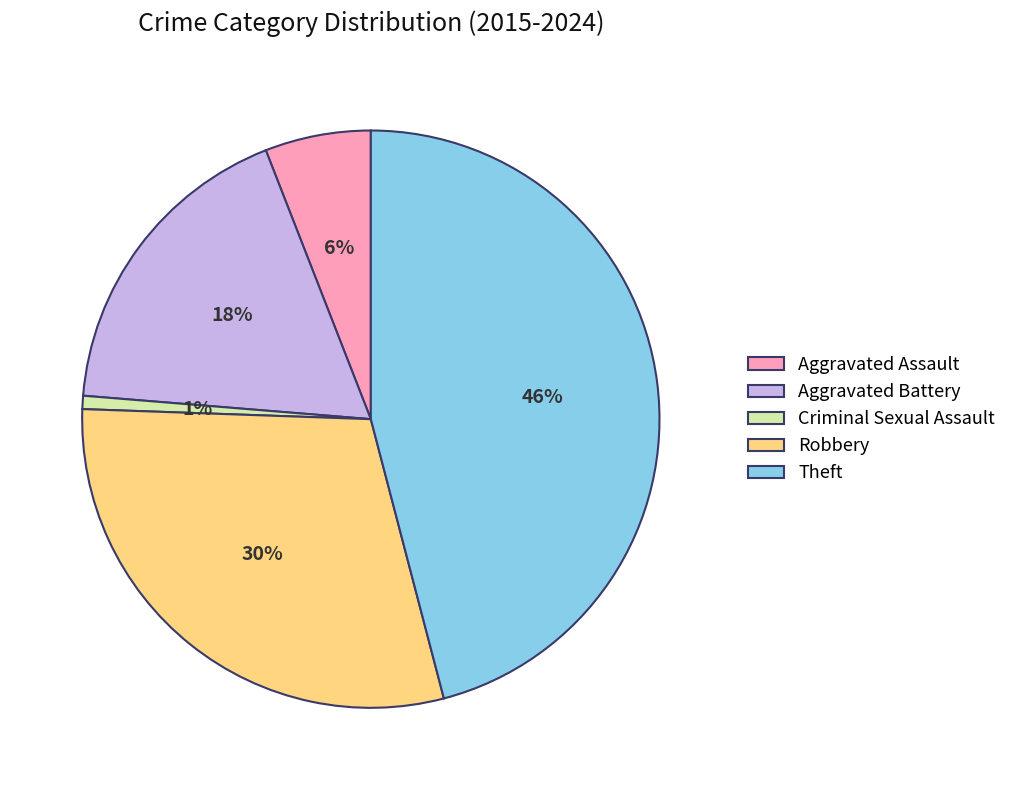

The Criminal Sexual Assault slice represents 1% of the pie. True or false?

True